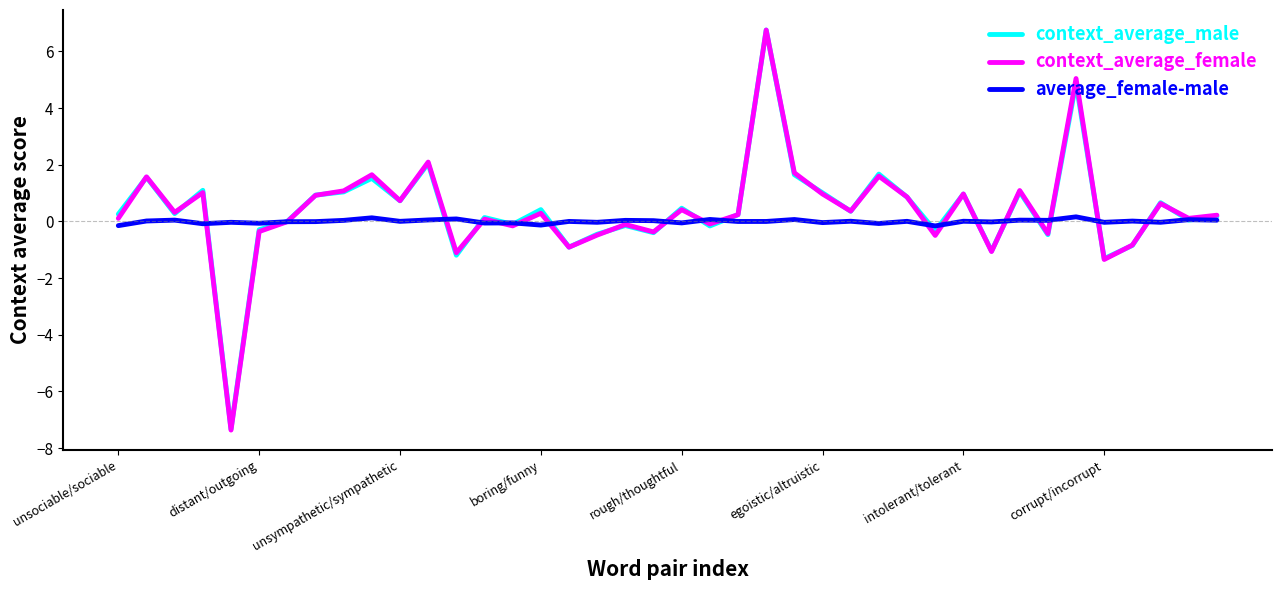

How many lines are shown in the chart?

3